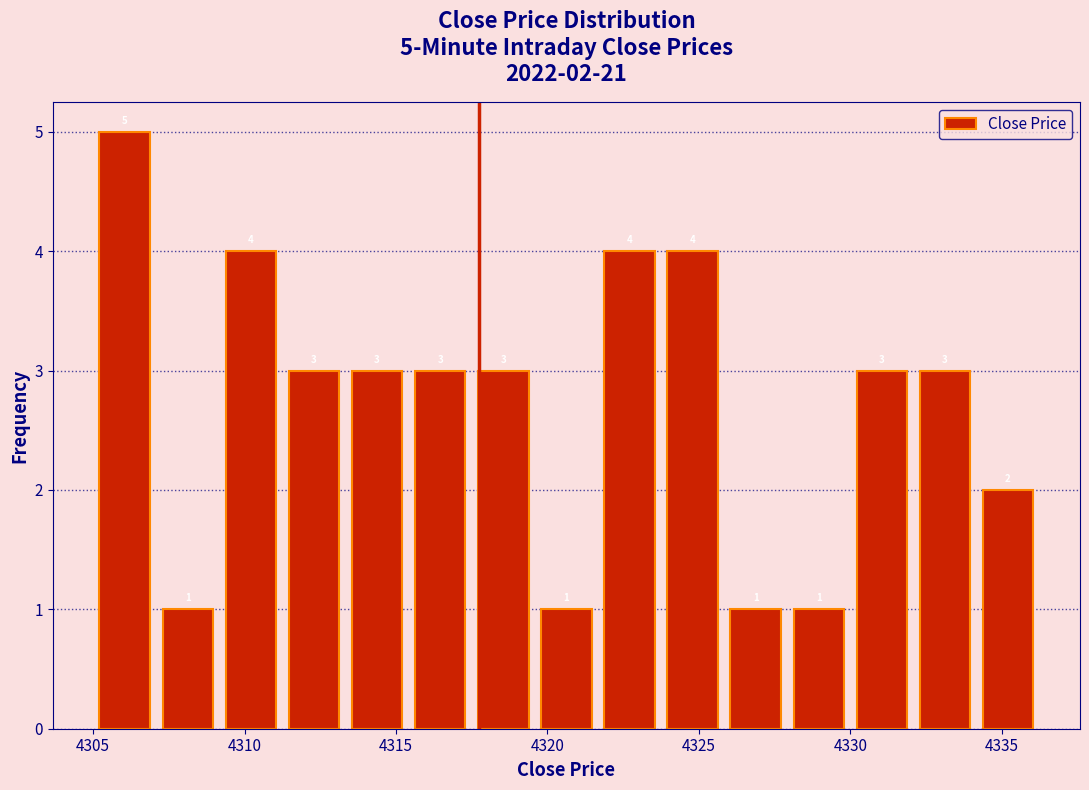

Over which range of the x-axis is the bar tallest?

4305.0 to 4307.0